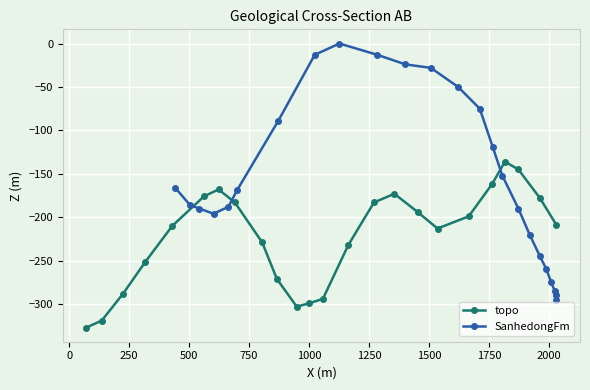

What is the value of the topo point at the 8th from the left?

-183